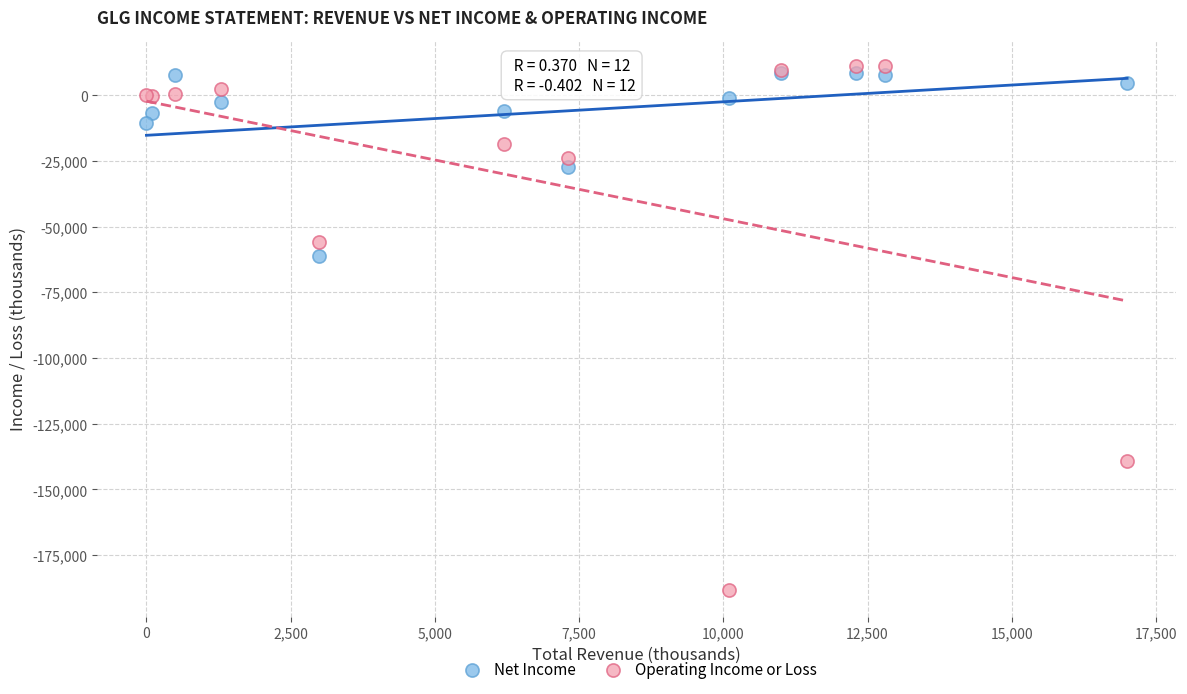

Across all series, what Y value is closest to -88650?

-61300